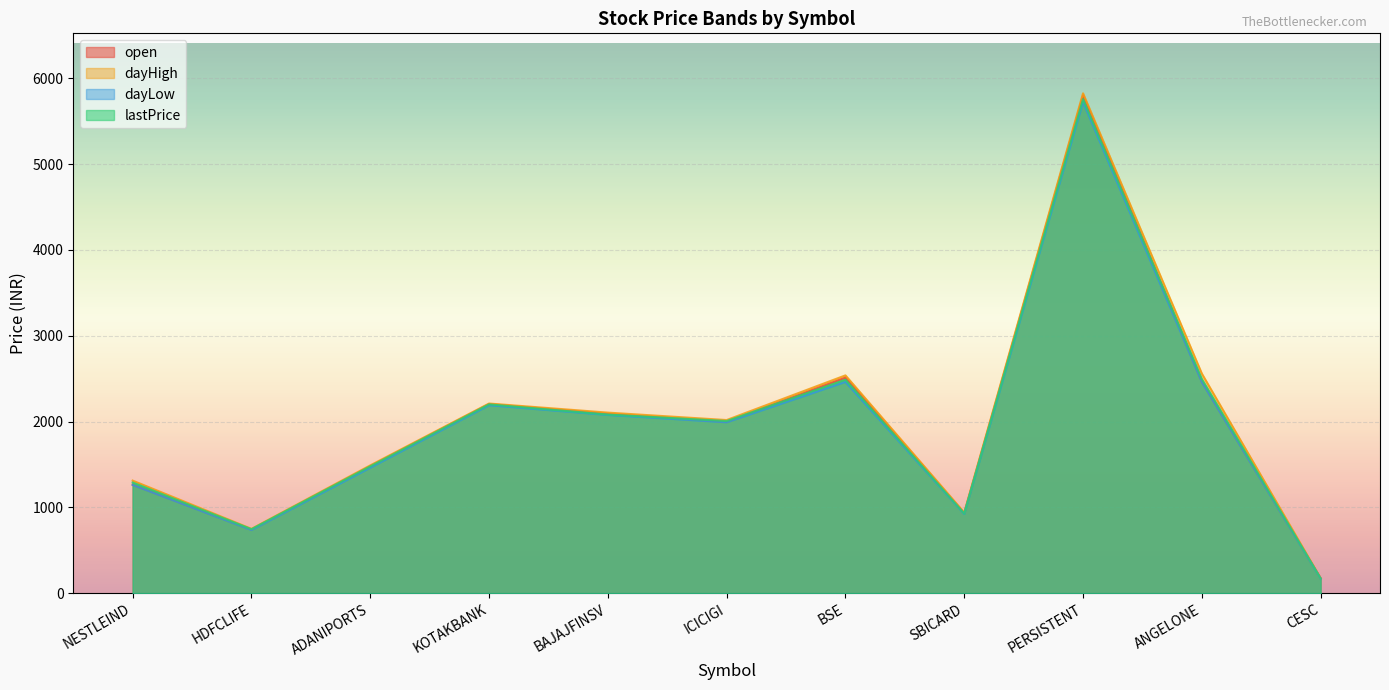

At which category does lastPrice reach its first local peak?

KOTAKBANK